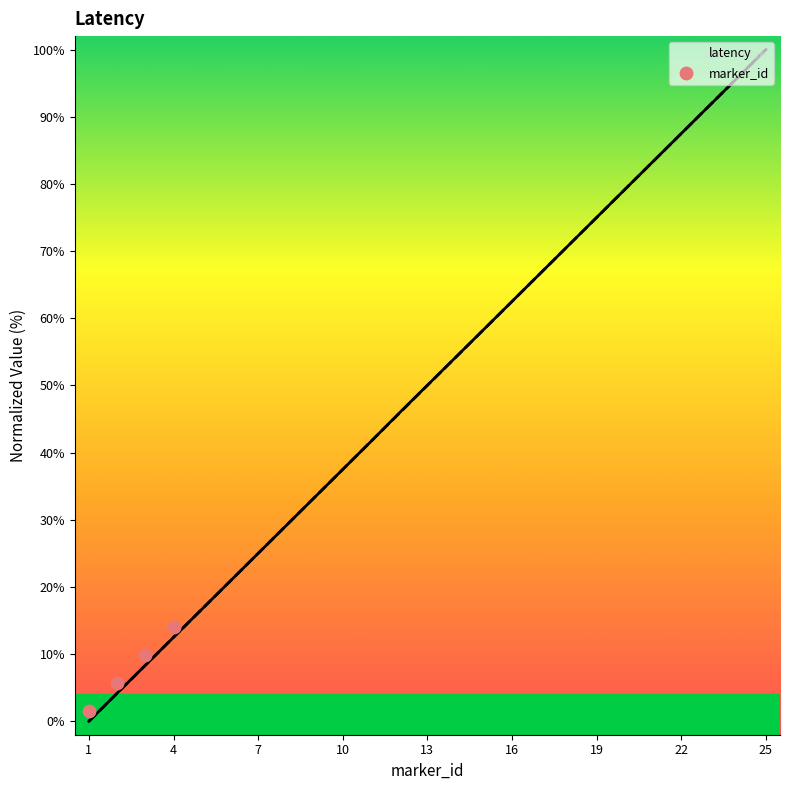

At which category is the sum across all series the highest?

25